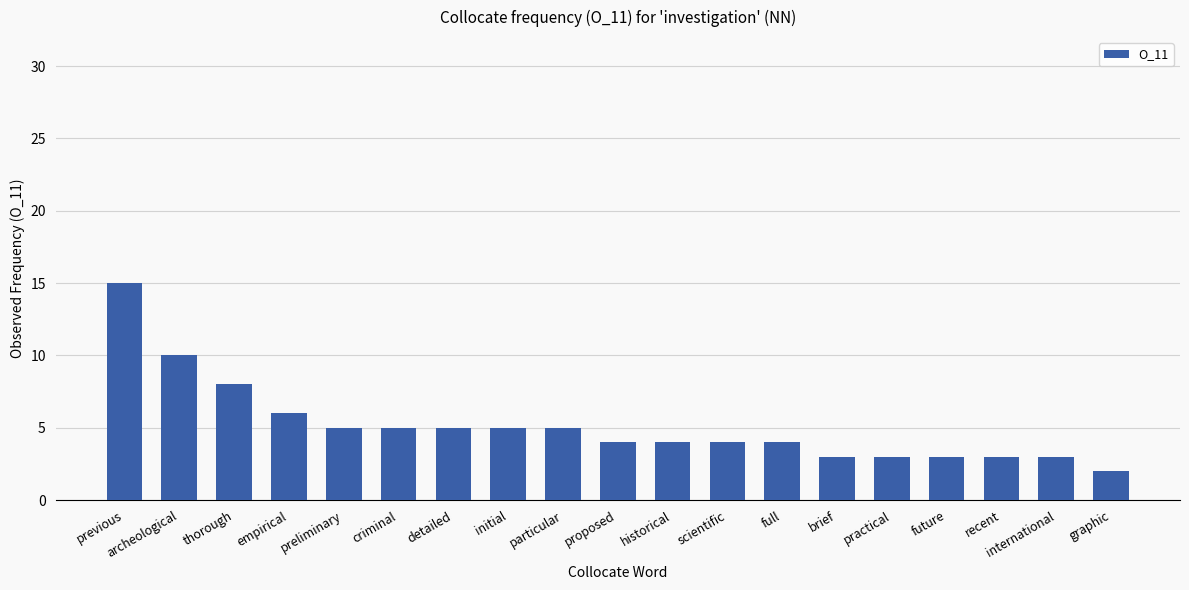

What is the difference between the values at archeological and detailed?

5